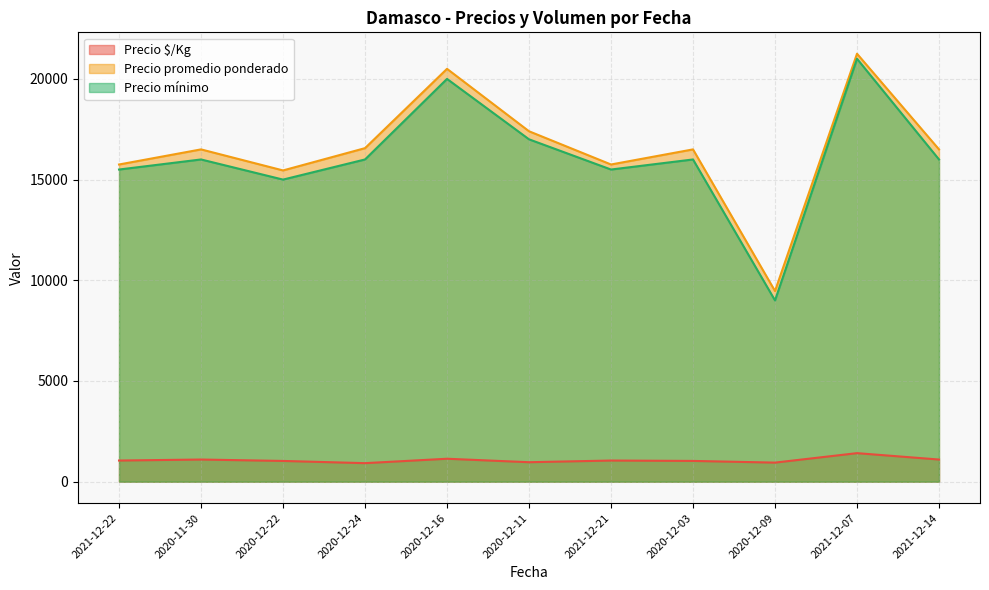

What is the total value across all series at 2020-12-22?

31485